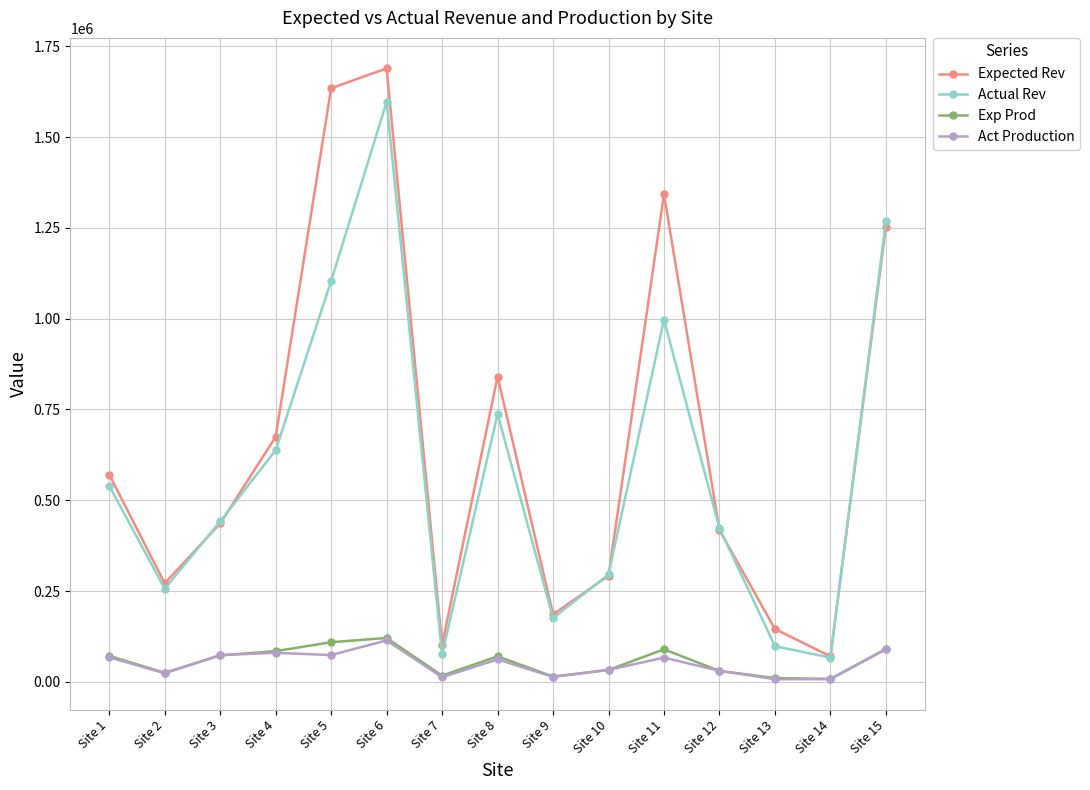

Does the chart display data point markers on the line(s)?

Yes